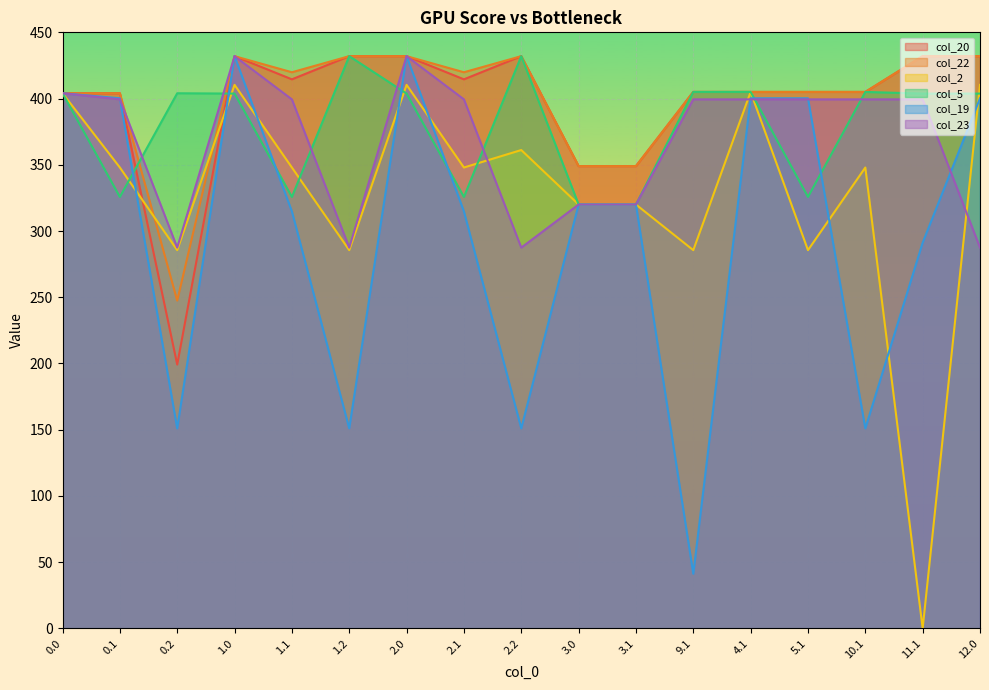

The value of col_19 at 3.1 is 72.2. True or false?

False